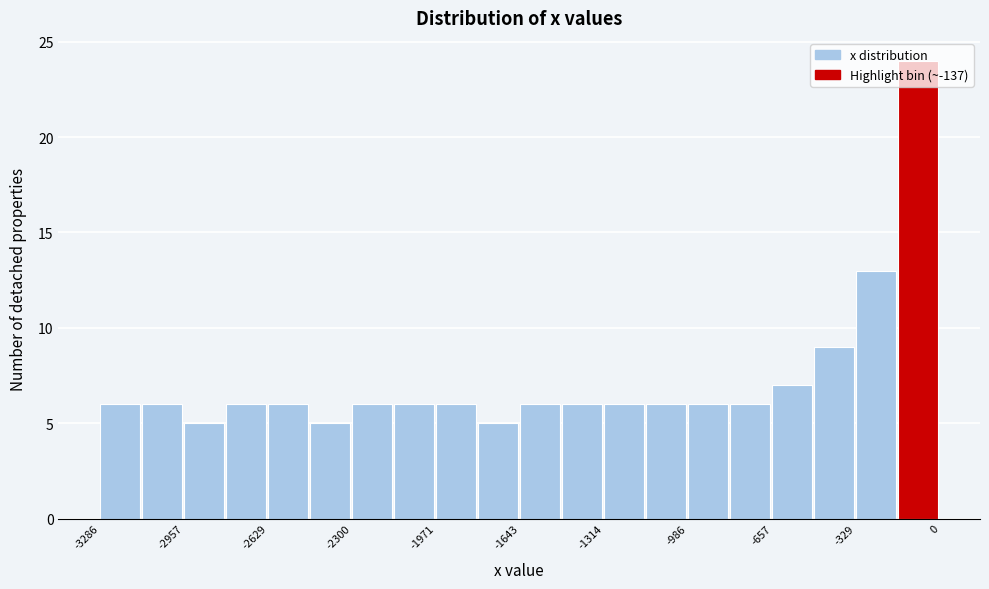

Around what value on the x-axis is the tallest bar? Give the approximate position of its centre, as read against the axis.

-100